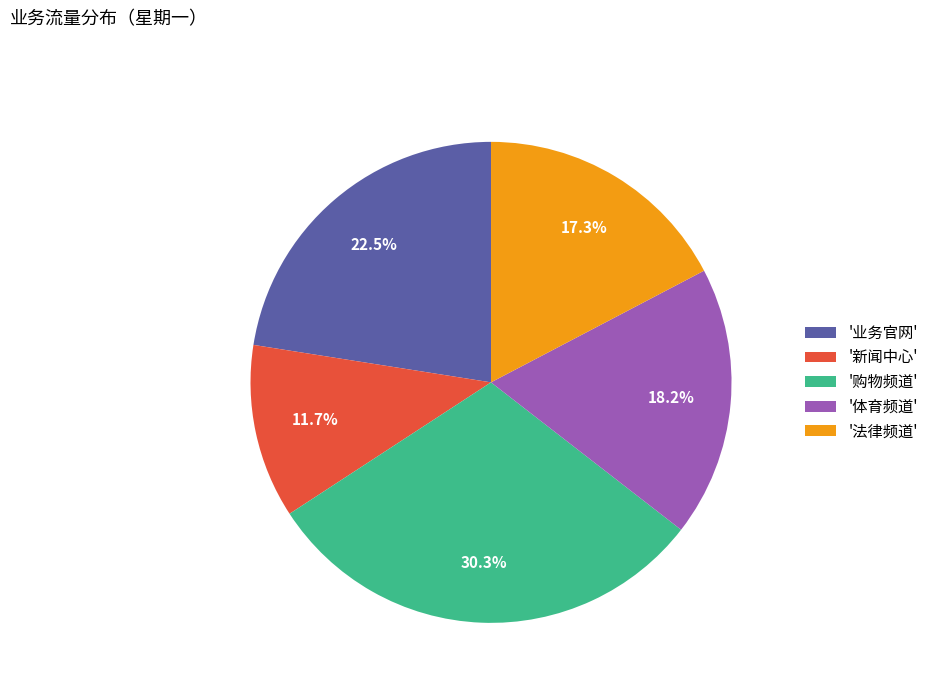

Between '新闻中心' and '体育频道', which is larger?

'体育频道'